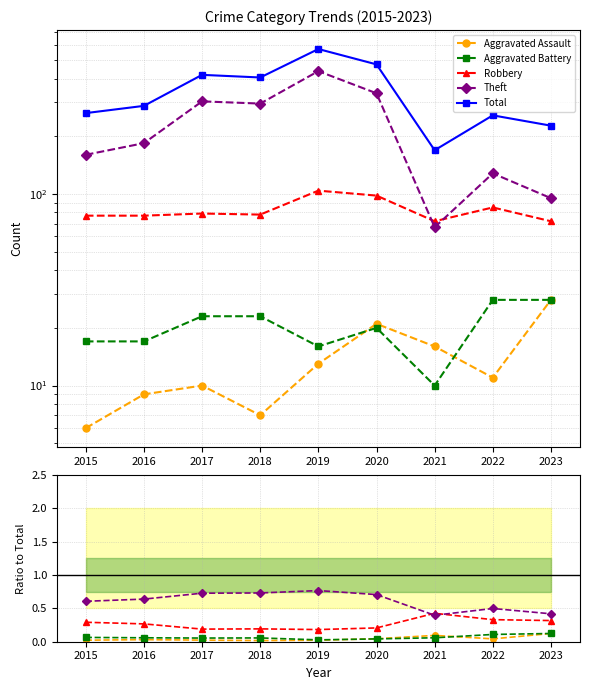

Is it true that Theft equals 0.9 at 2020?

False